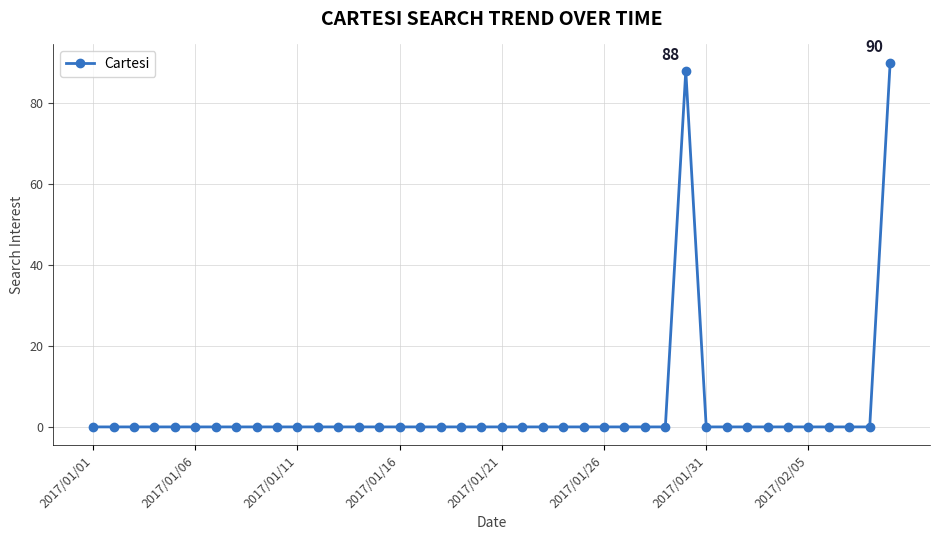

What is the difference between the second highest and minimum values?

88